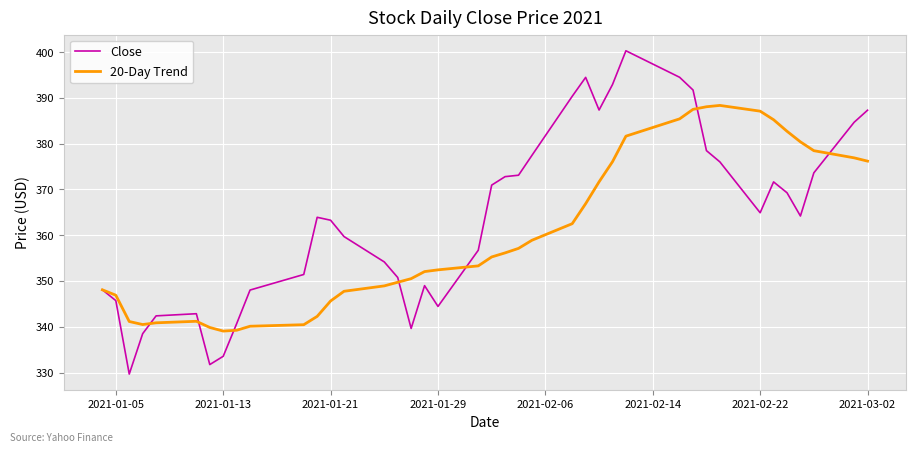

List the series in order of their peak value, highest first.

Close, 20-Day Trend